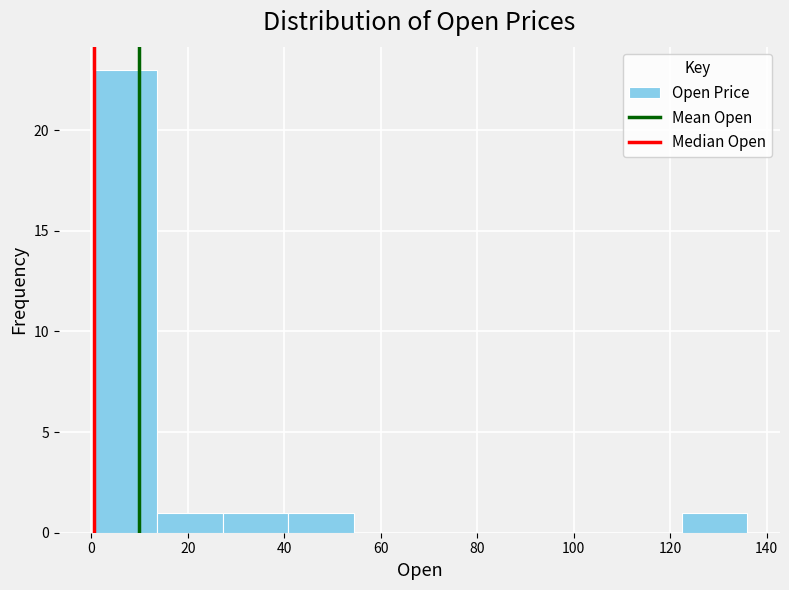

Over which range of the x-axis is the bar tallest?

0 to 14